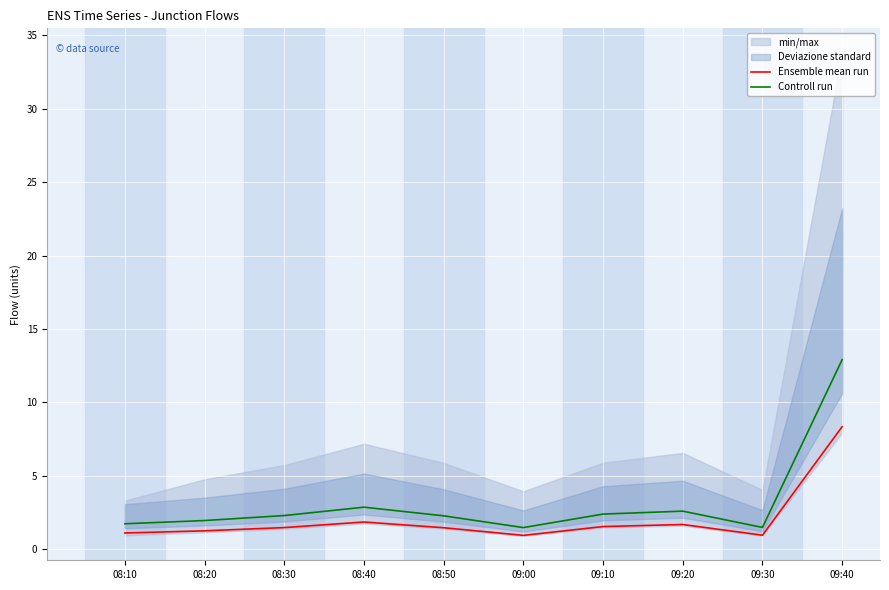

What is the highest value of the Ensemble mean run series?

8.3